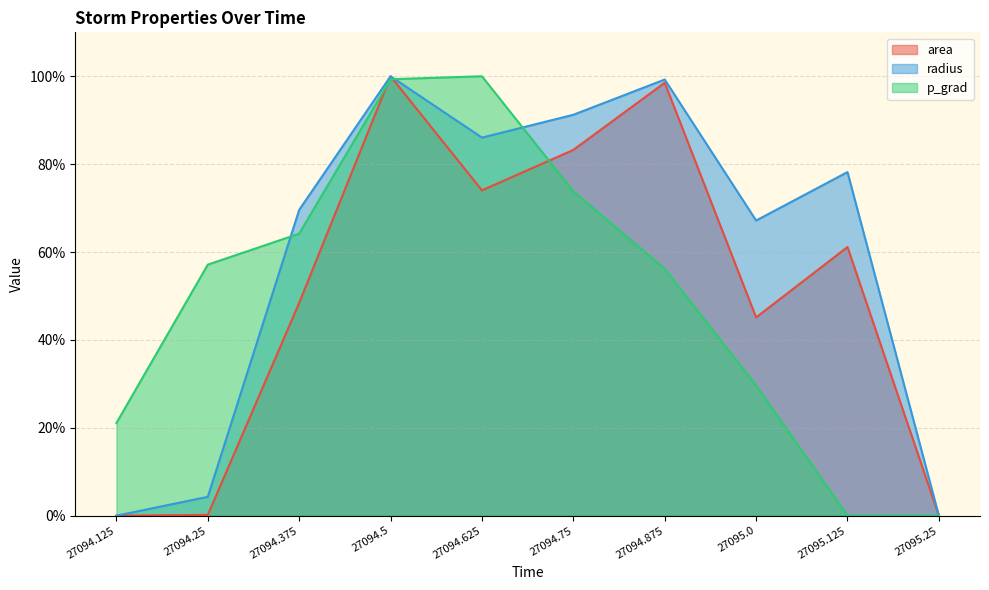

What is the sum of all area values?

510.7